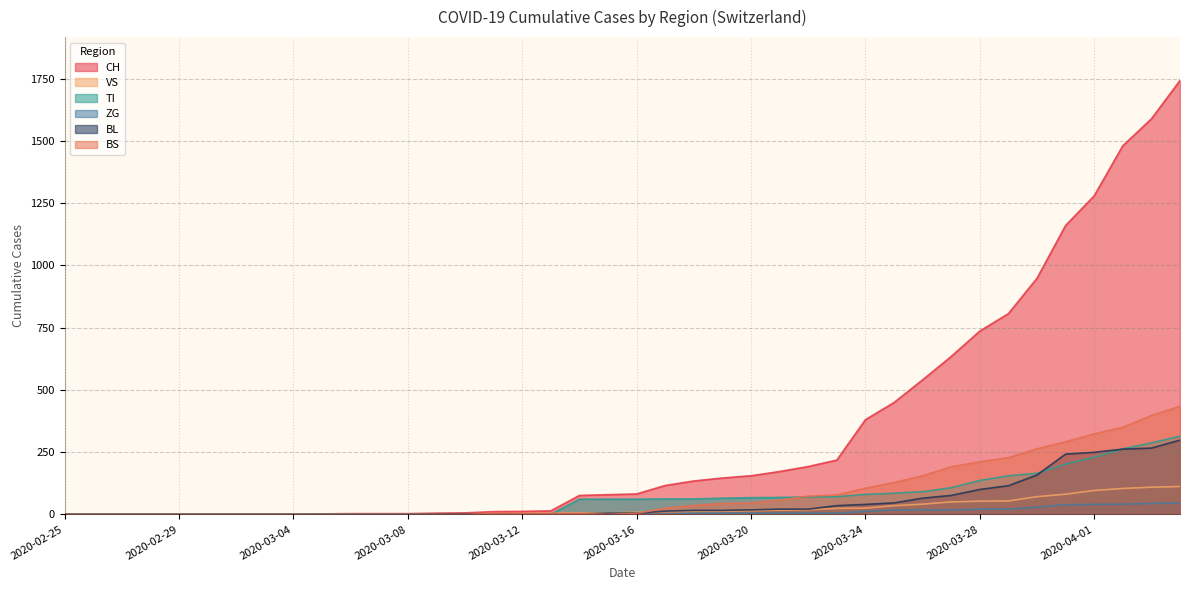

What is the average value of the CH series?

329